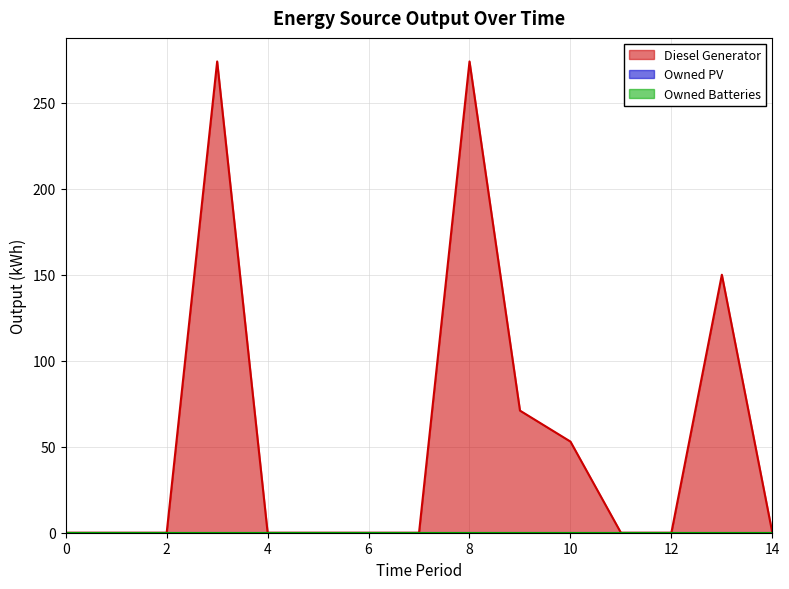

Which series has the largest range (max minus min)?

Diesel Generator